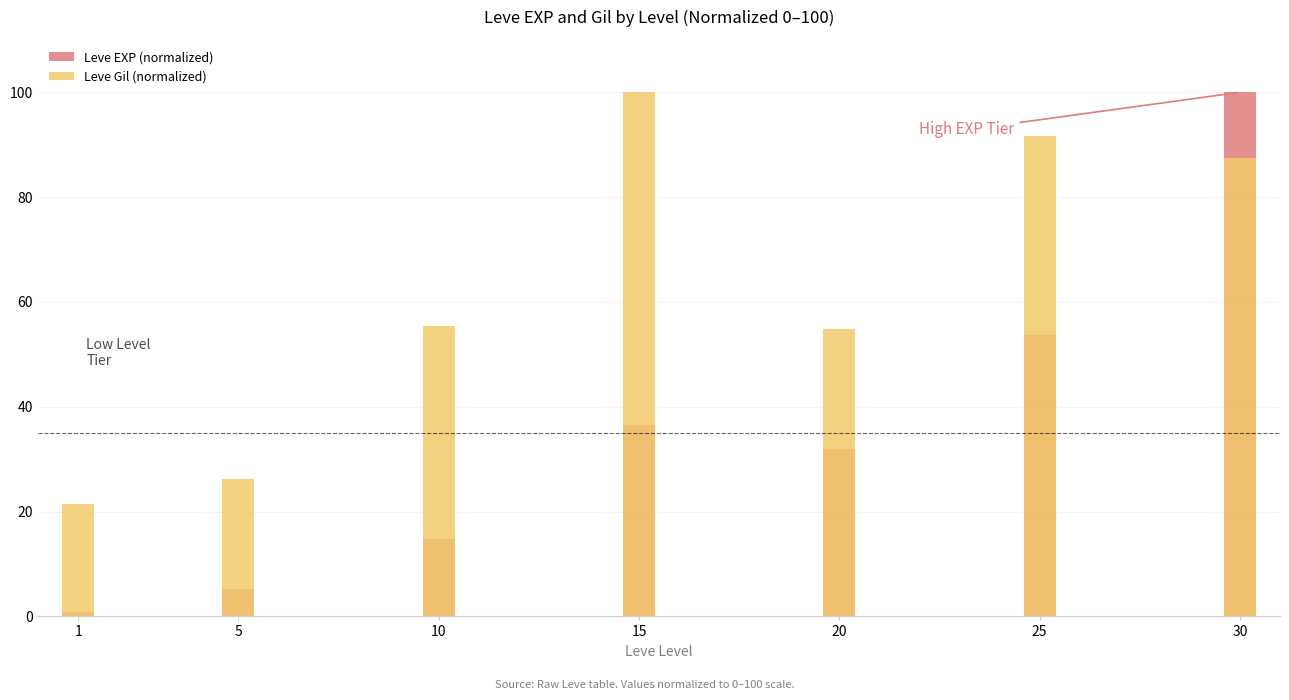

Where does the Leve Gil (normalized) series first go above 55?

10